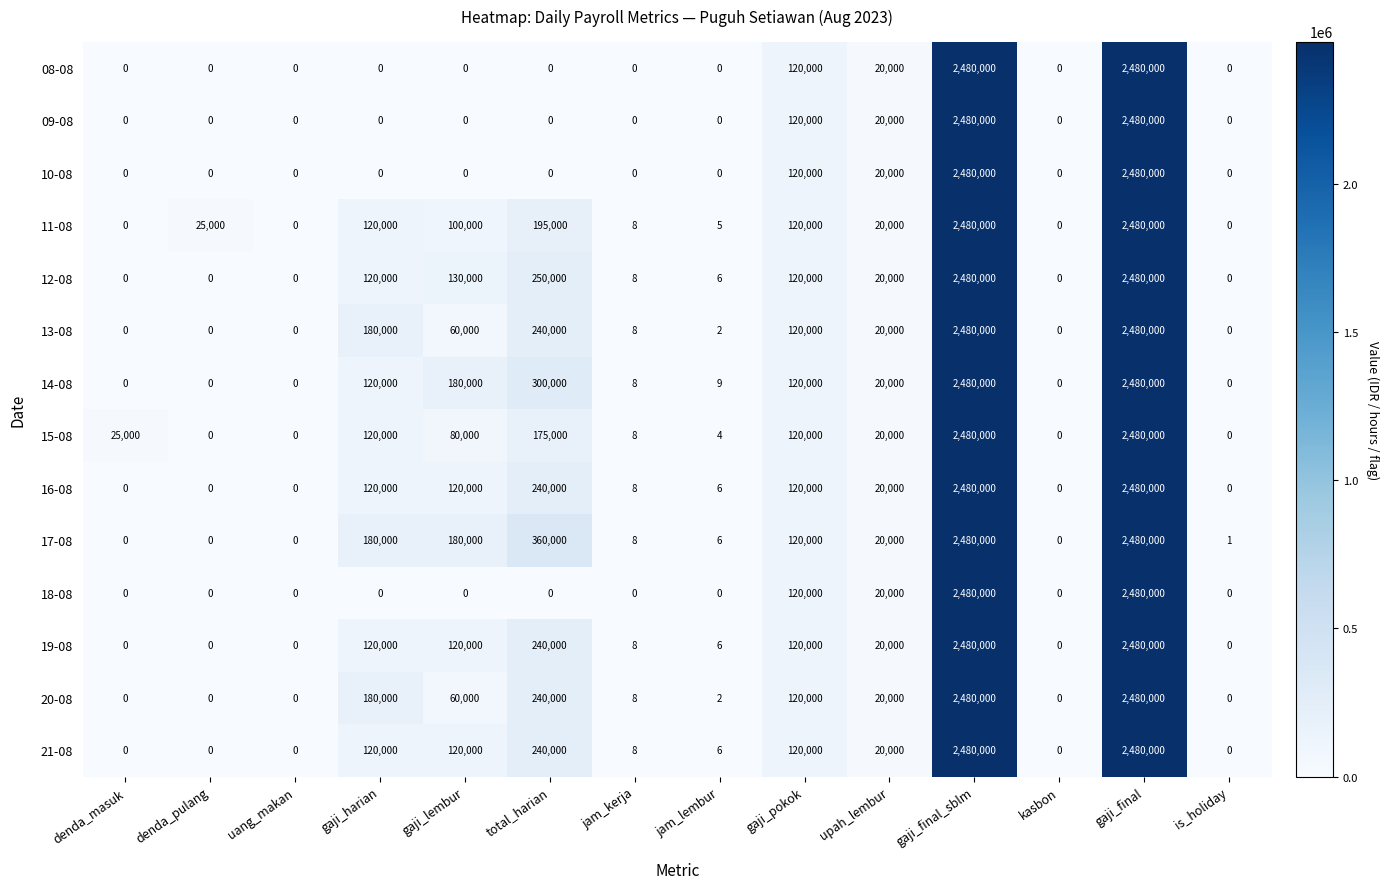

What is the maximum value shown in the chart?

2480000